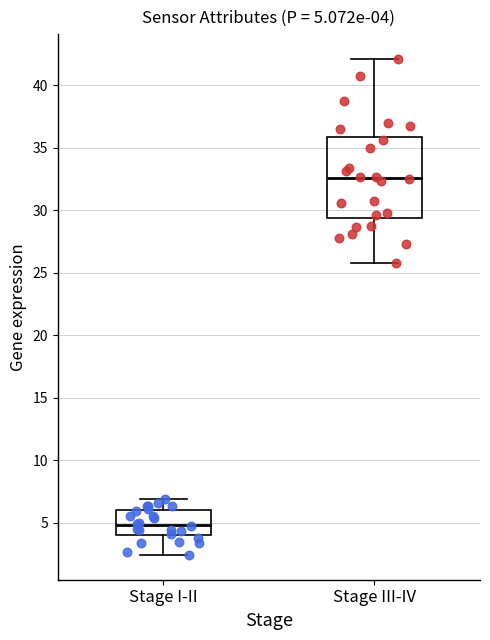

Comparing the boxes themselves (not the whiskers), which one is the tallest?

Stage III-IV